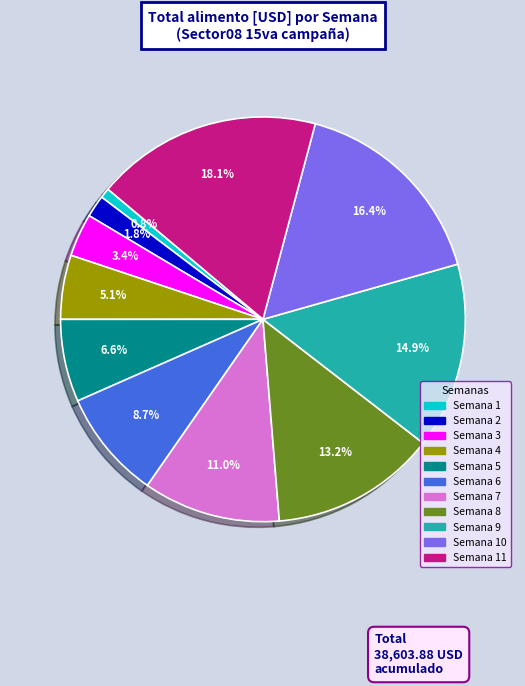

Is Semana 8 the majority of the pie?

No